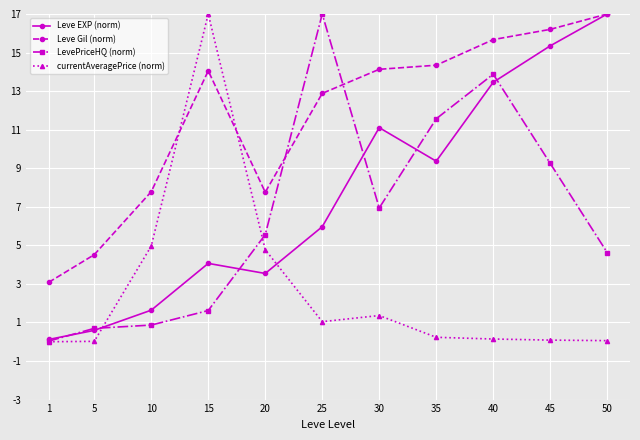

What is the sum of the currentAveragePrice (norm) values at 40 and 35?

0.4